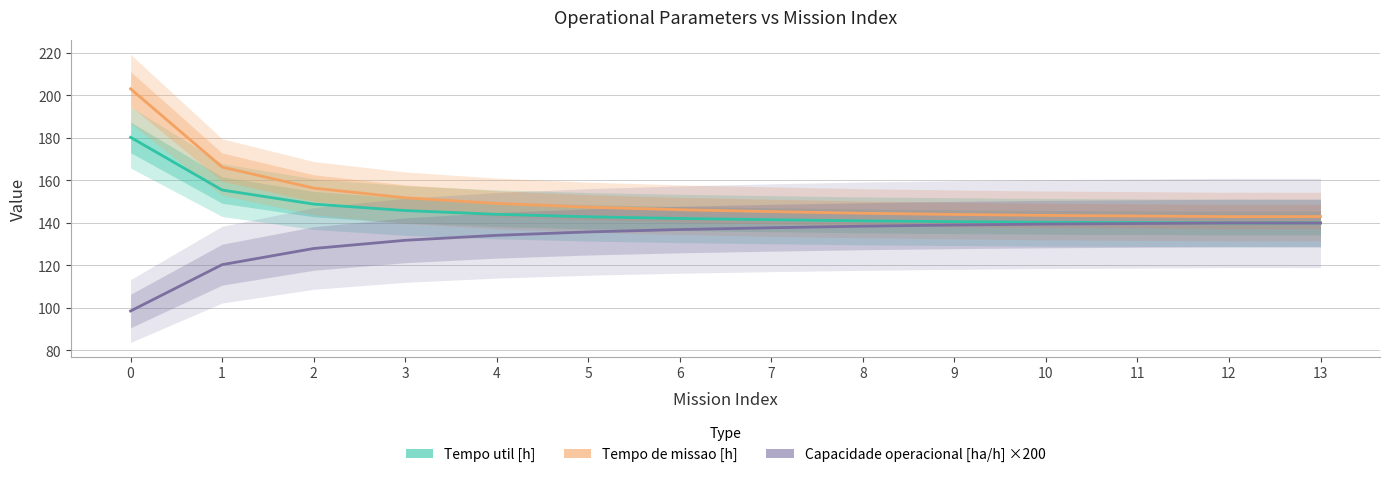

The Tempo util [h] series shows 180.2 at 0. True or false?

True